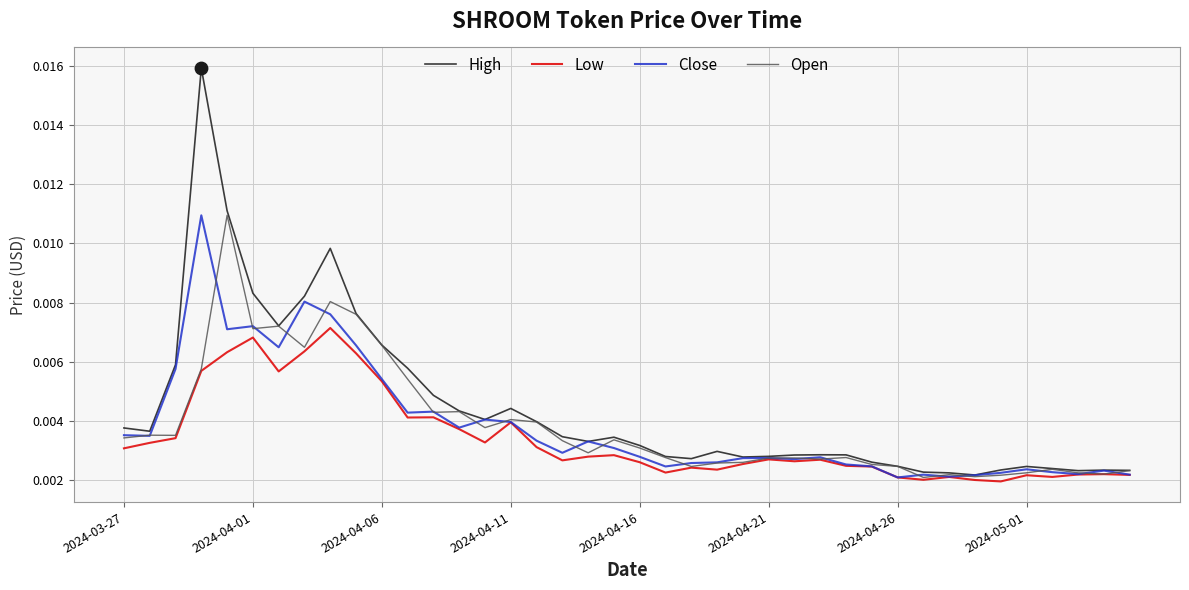

Which series has the widest spread of values?

High